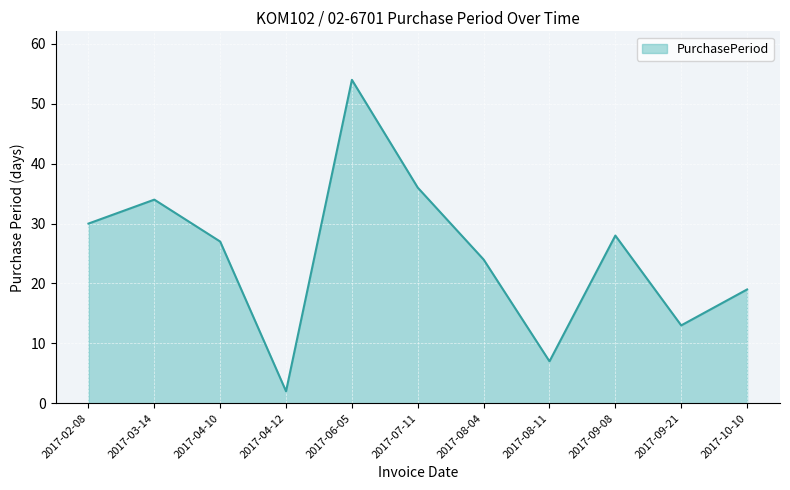

What is the greatest value displayed?

54